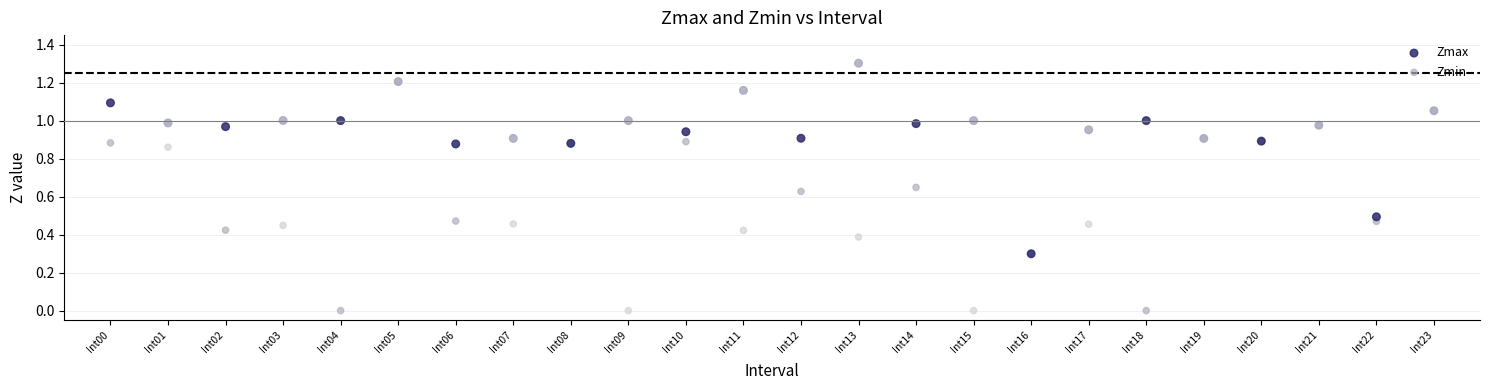

Which series contains the highest Y value?

Zmax